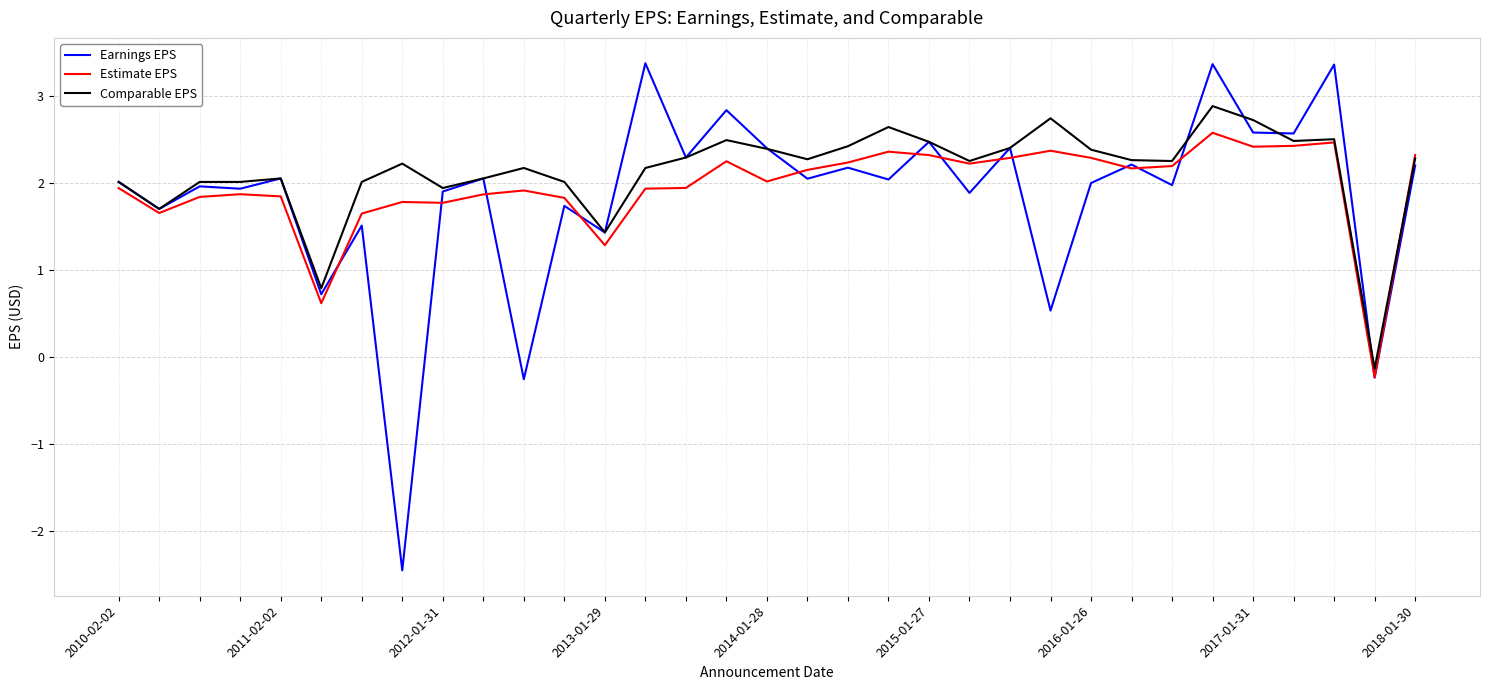

List the series in order of their peak value, lowest first.

Estimate EPS, Comparable EPS, Earnings EPS